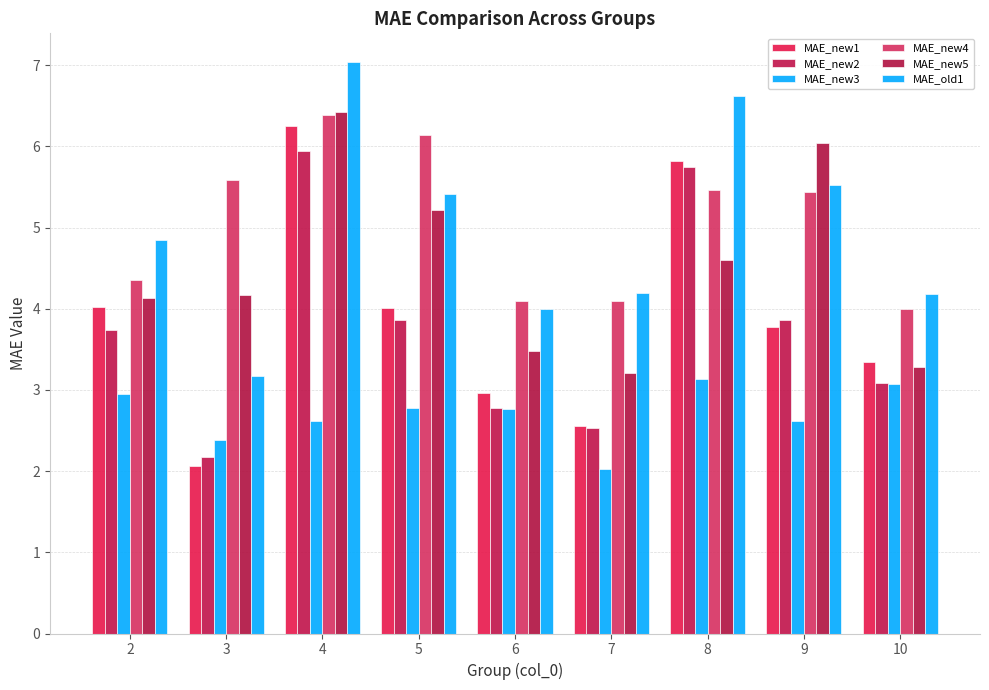

Count the number of categories in the chart.

9